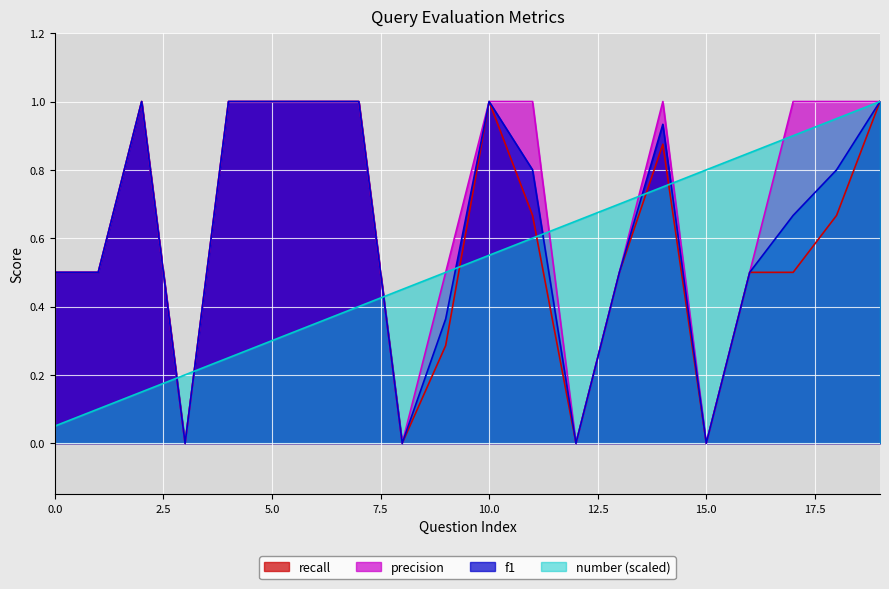

Rank the series by their average value, from highest to lowest.

precision, f1, recall, number (scaled)